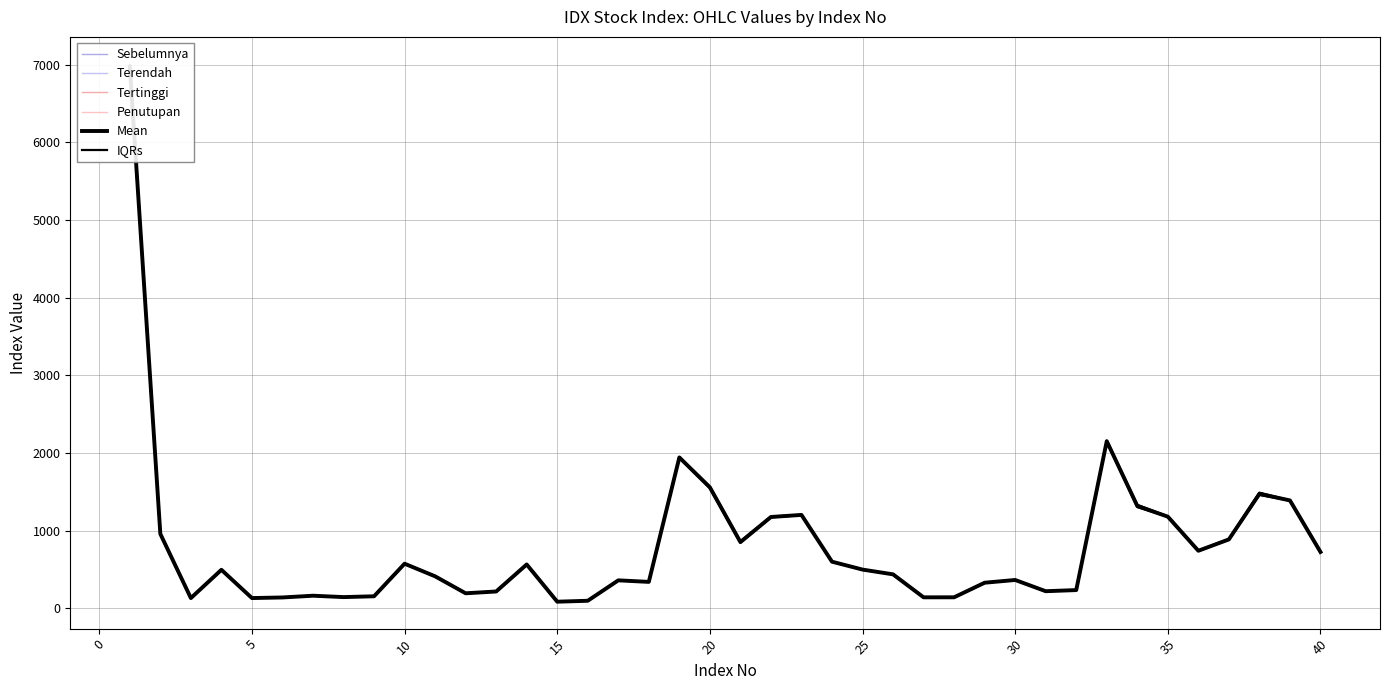

Is the value of Terendah at 11 greater than the value of Mean at 11?

No